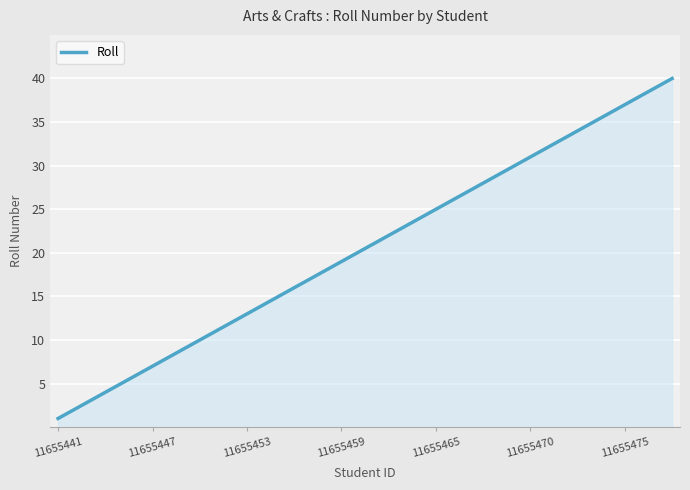

True or false: there are more than 0 points higher than both neighbors.

False